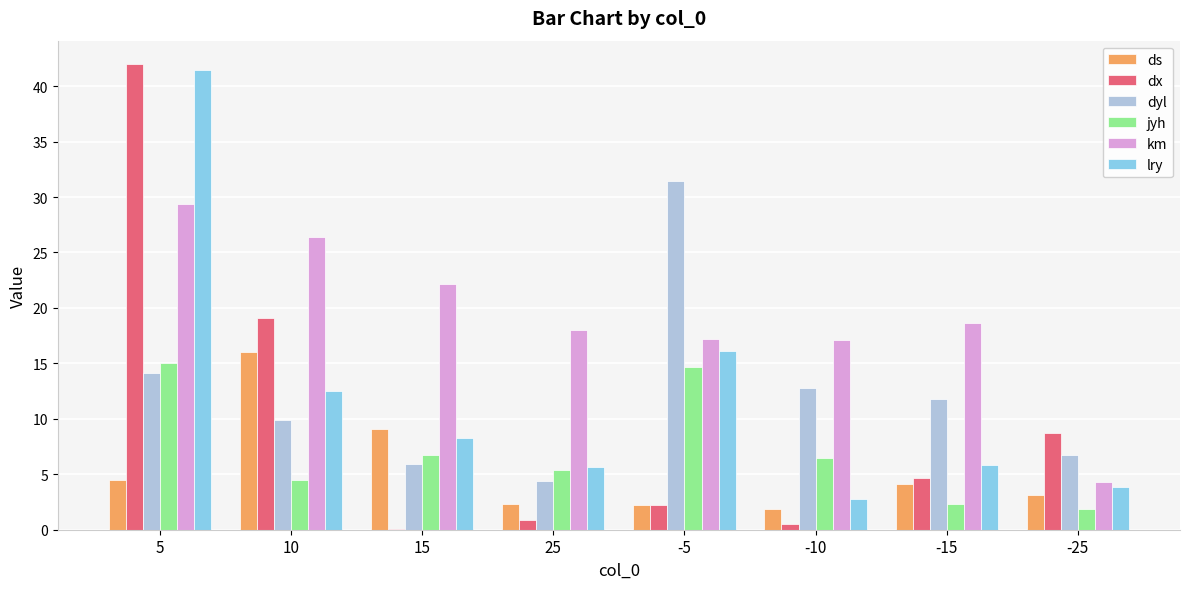

What are all the series names shown in the legend?

ds, dx, dyl, jyh, km, lry